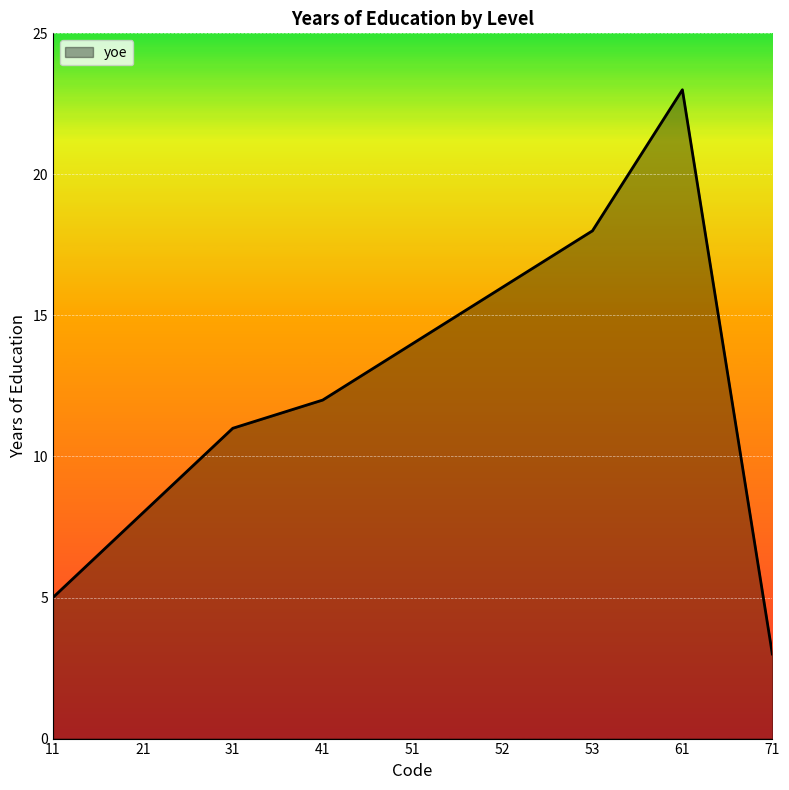

List the labels in order of value, smallest first.

71, 11, 21, 31, 41, 51, 52, 53, 61